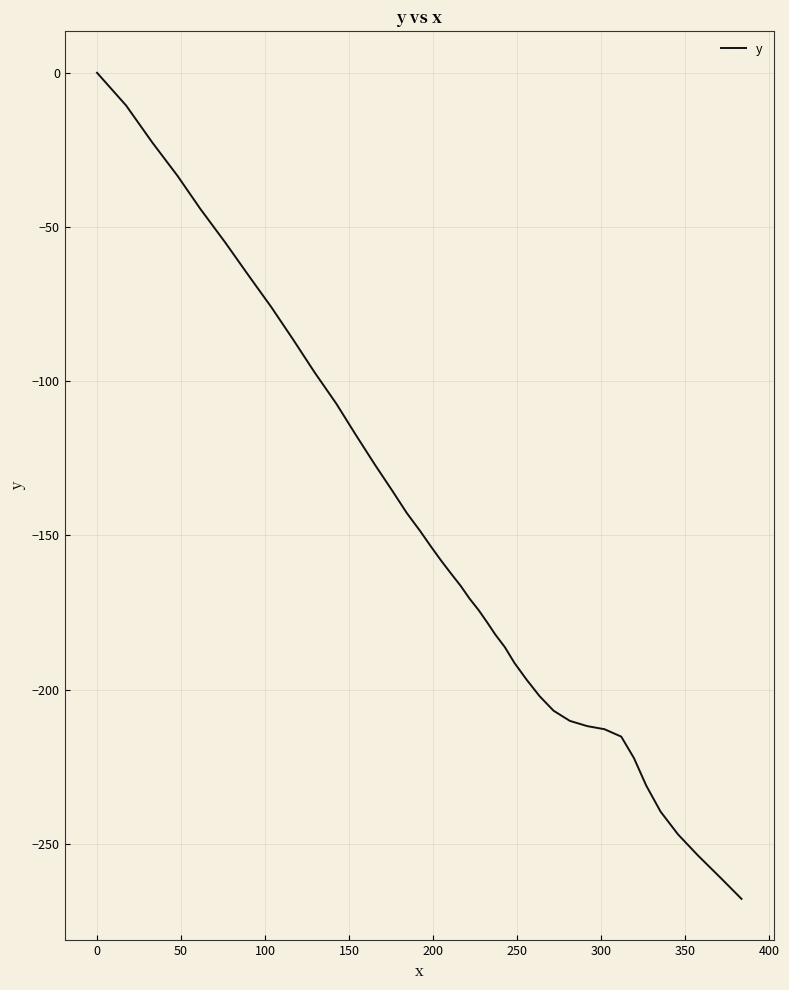

What is the difference between the maximum and minimum values?

267.8